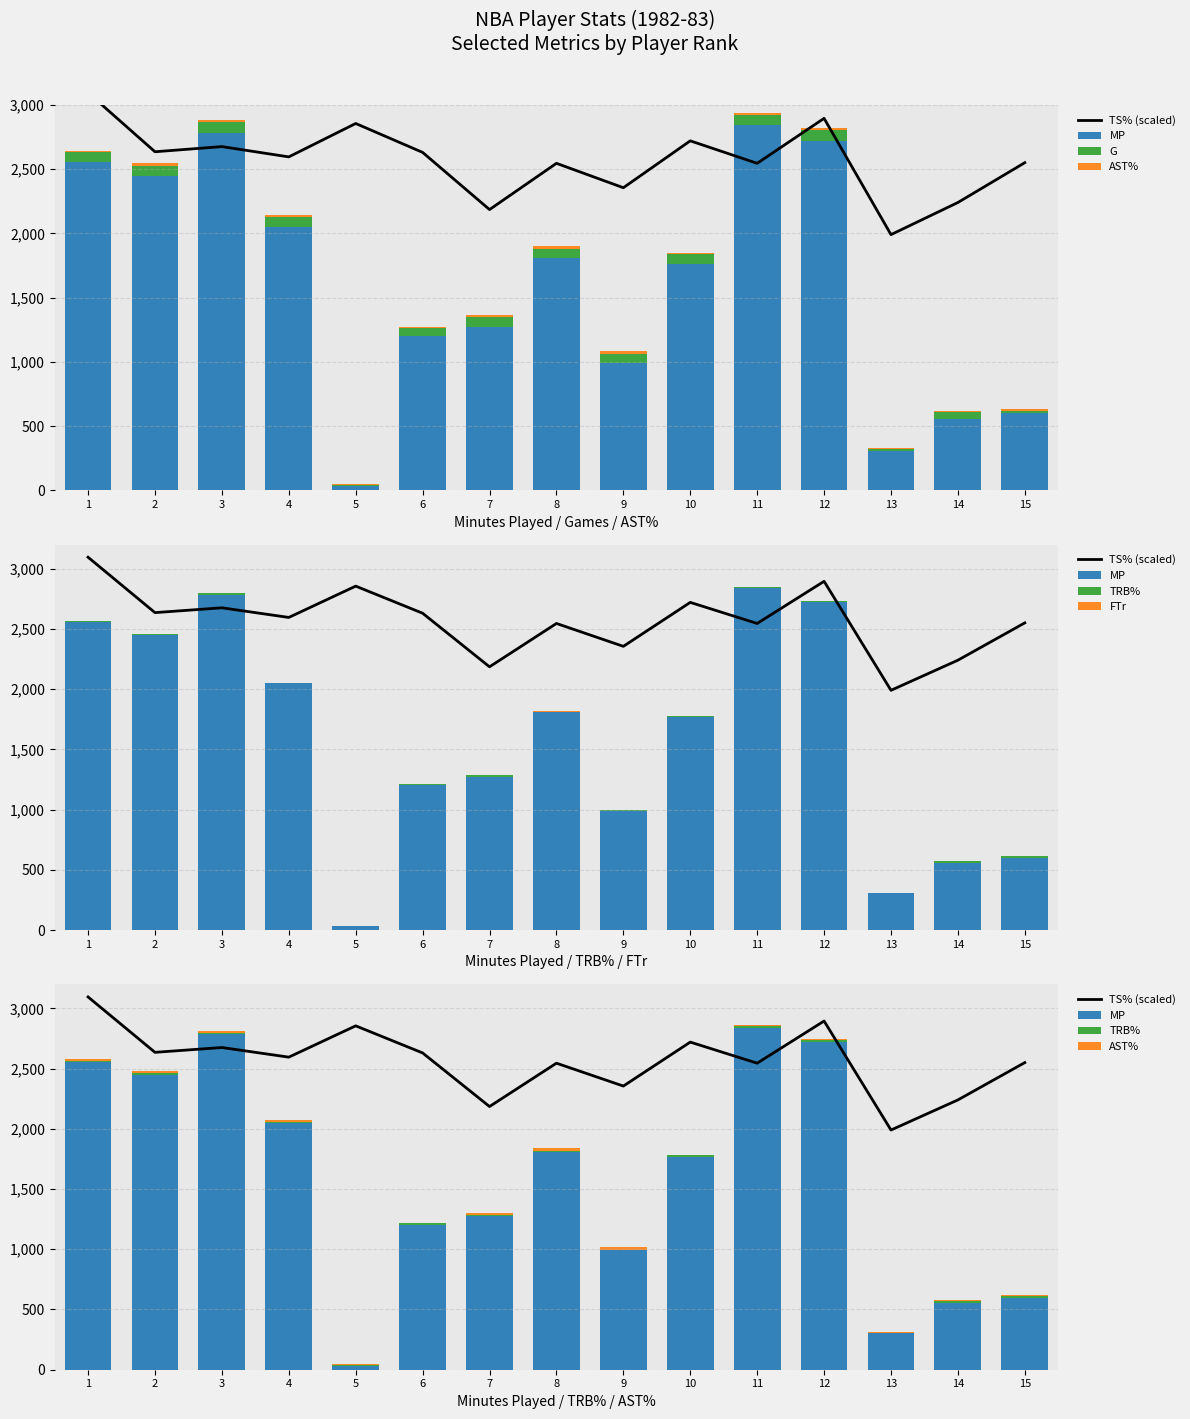

What is the average value of the AST% series?

14.1